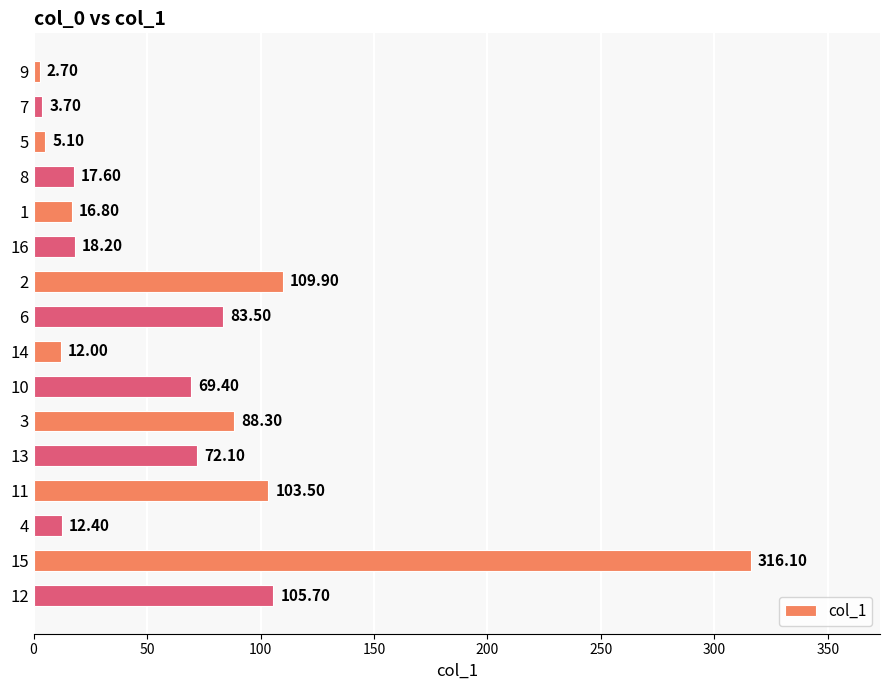

What is the sum of all values?

1037.0